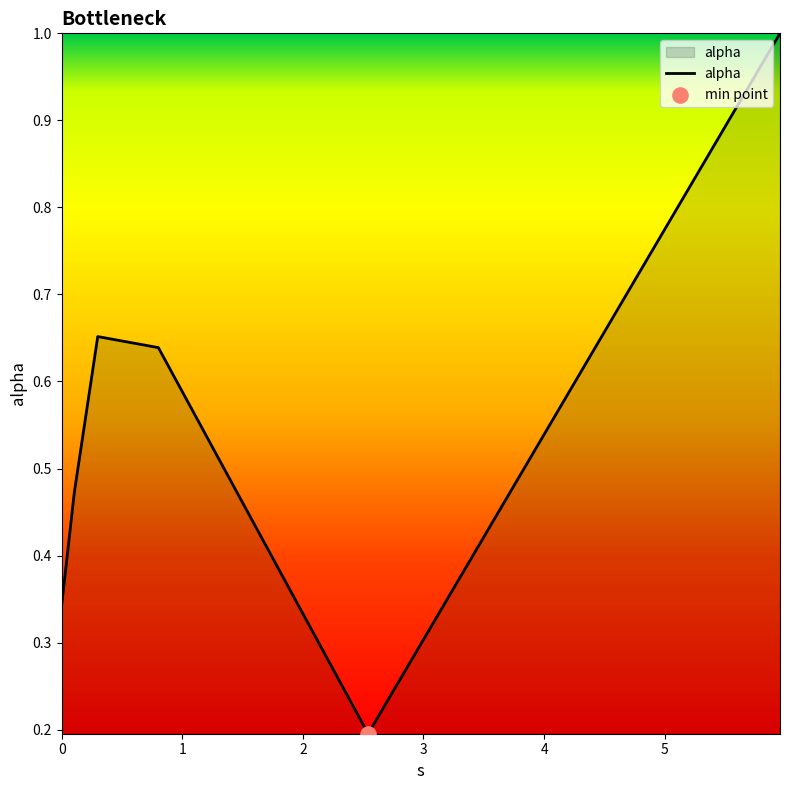

How many interior local valleys (lower than both neighbors) does the data have?

1